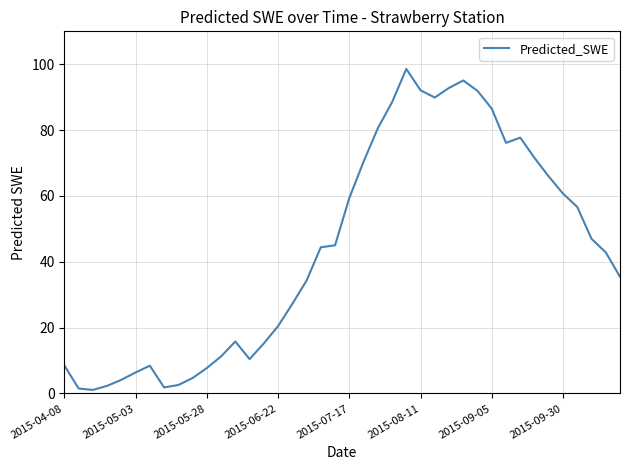

What is the maximum value shown in the chart?

98.6